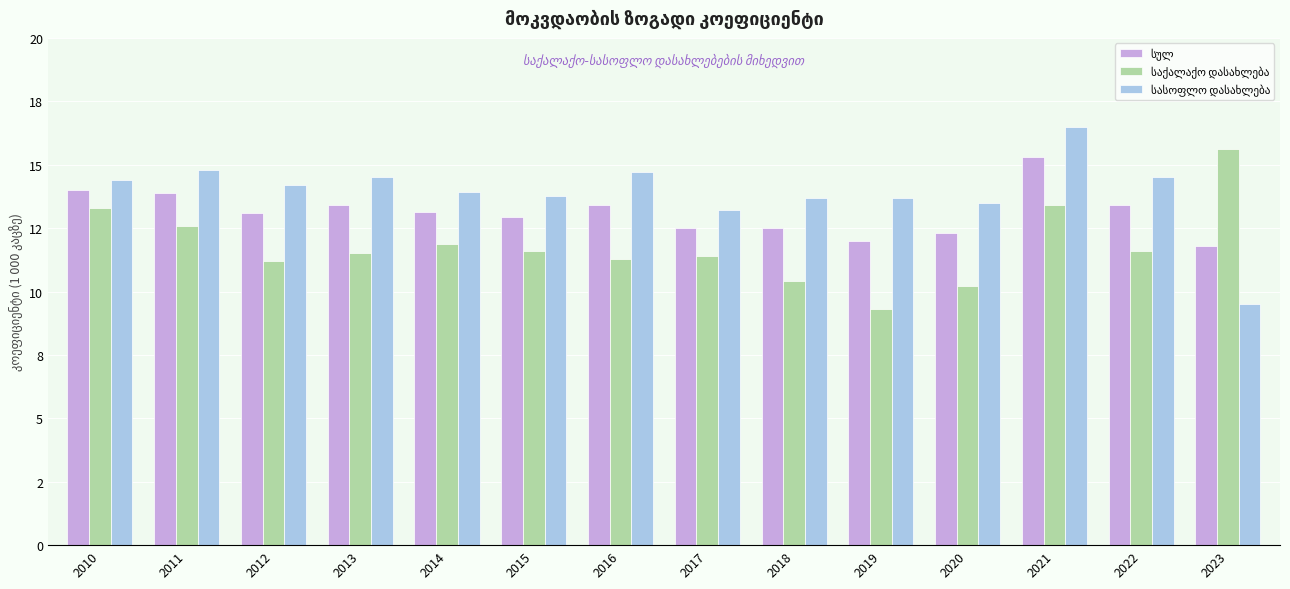

Are the bars horizontal?

No